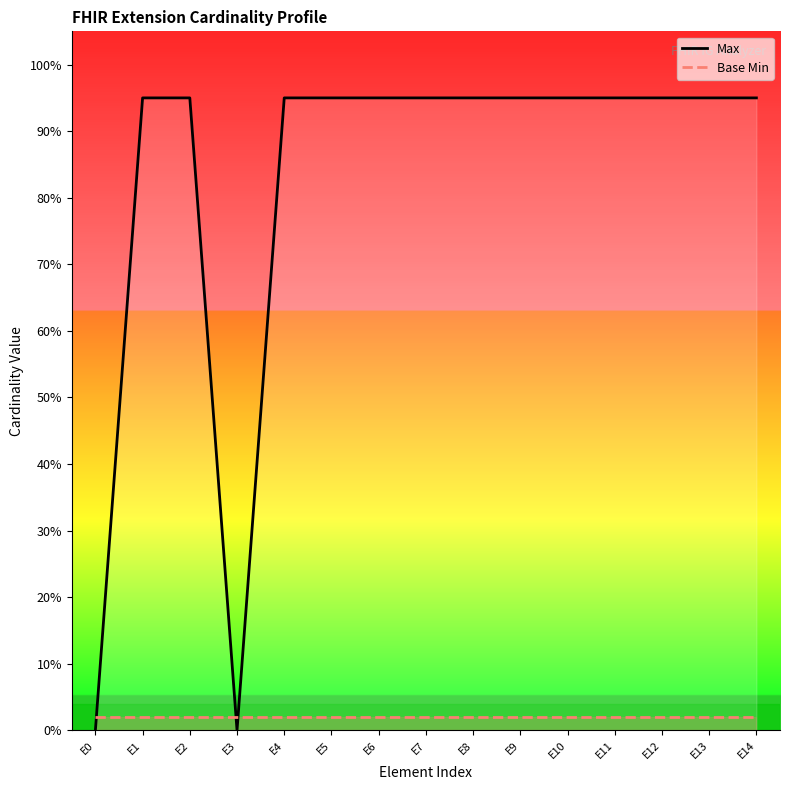

At how many categories does at least one series exceed 0?

15